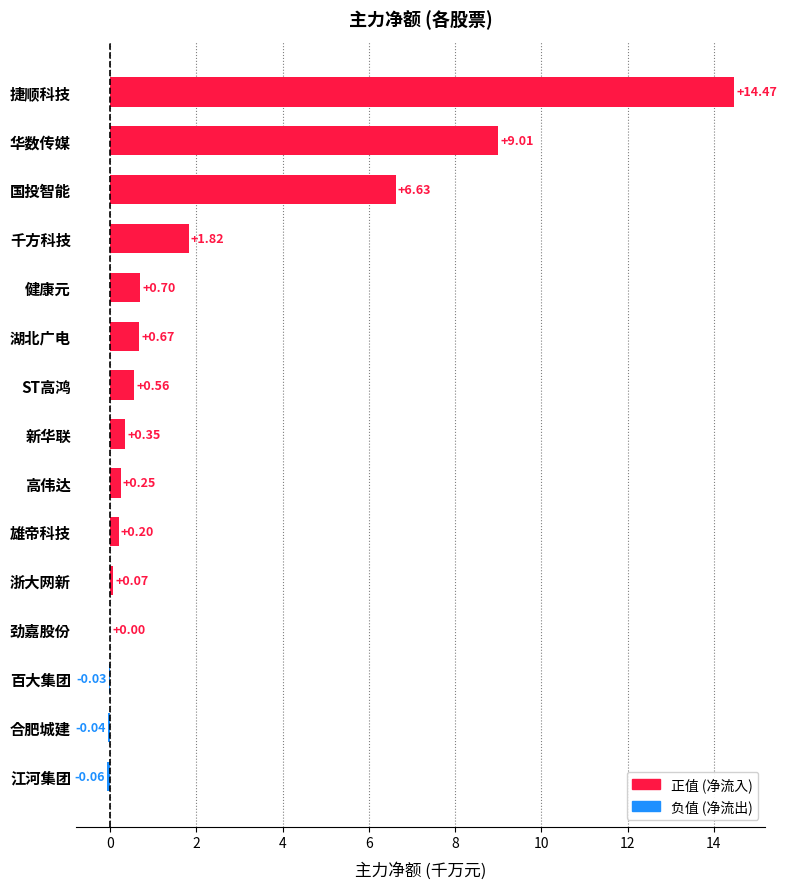

At which category does the chart reach its peak across all series?

捷顺科技